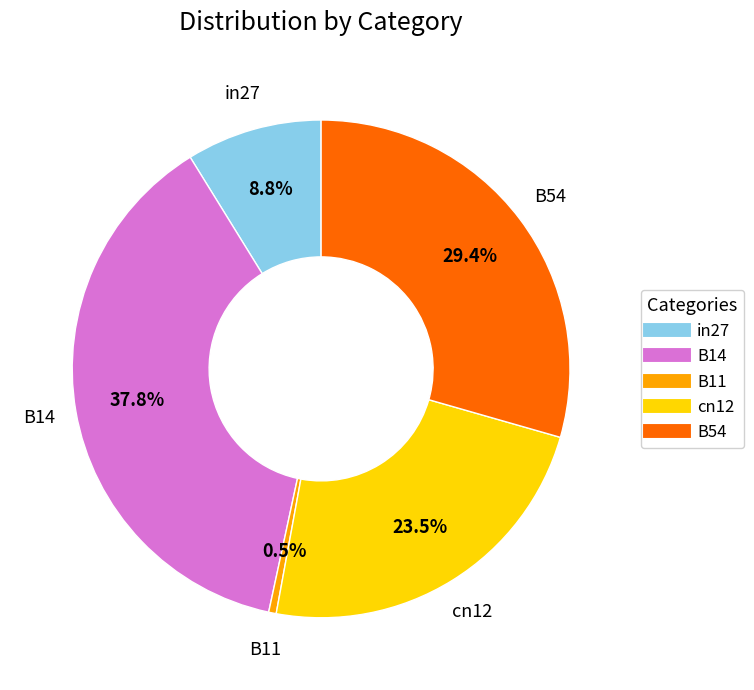

To the nearest percent, what is the difference between the B11 and B14 slice percentages?

37%